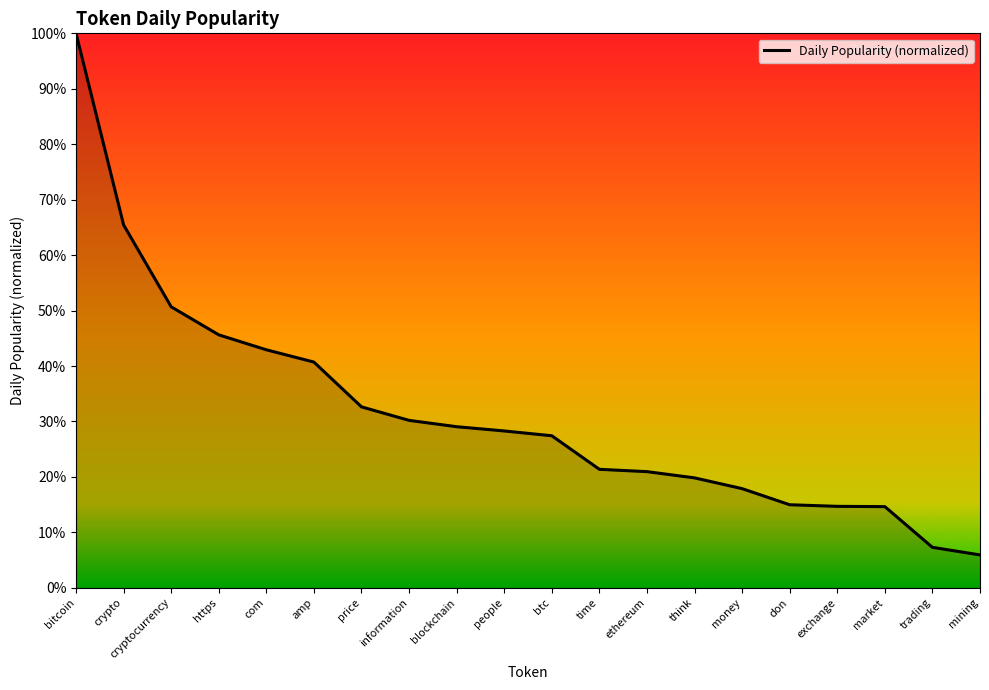

Does the chart have visible grid lines?

No